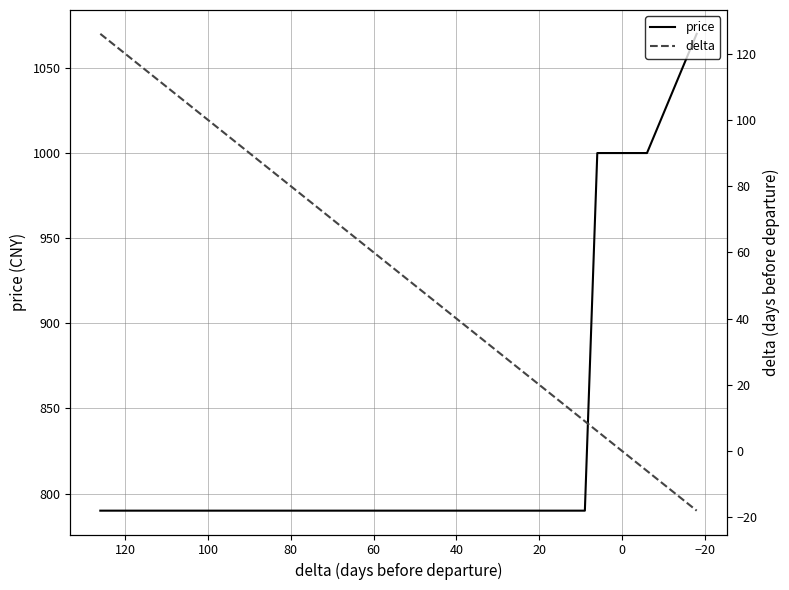

List the series in order of their peak value, lowest first.

delta, price